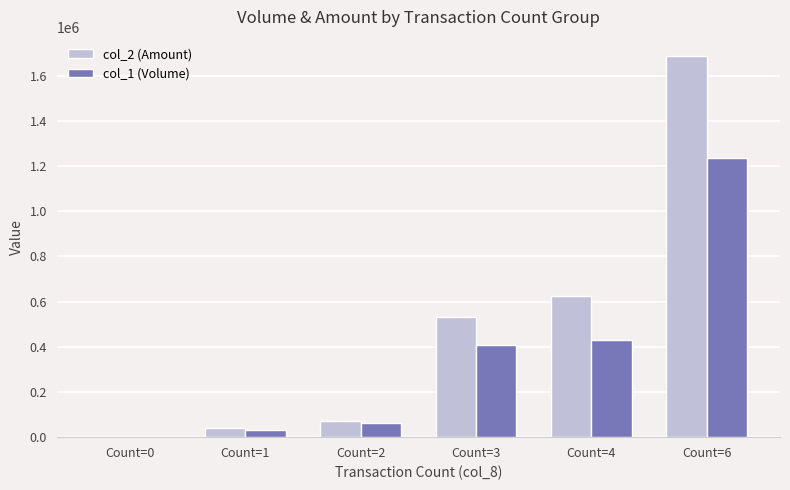

True or false: col_1 (Volume) has a value of 1234000 at Count=6.

True